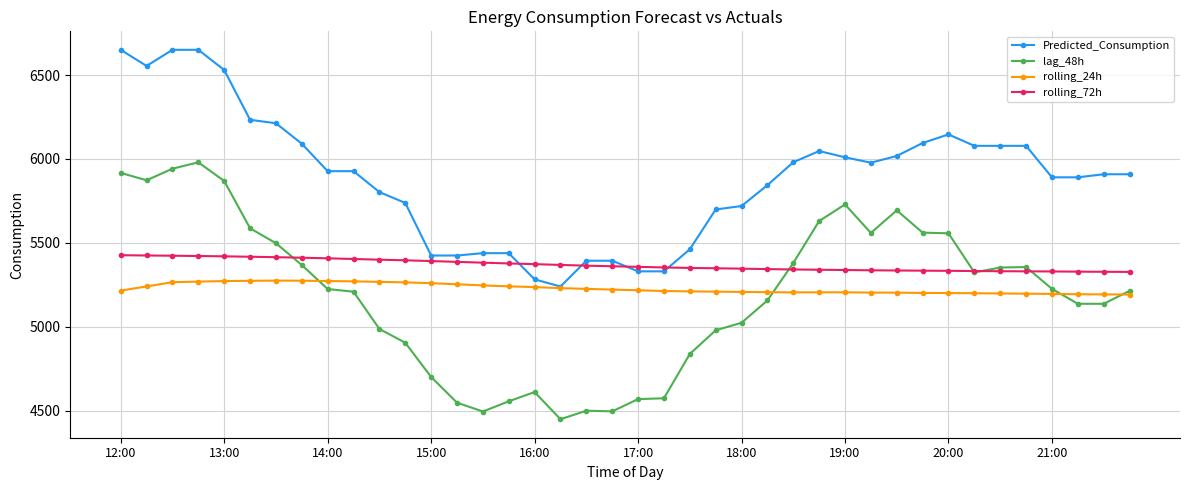

What is the value of the rolling_24h point at the 38th from the left?

5193.9